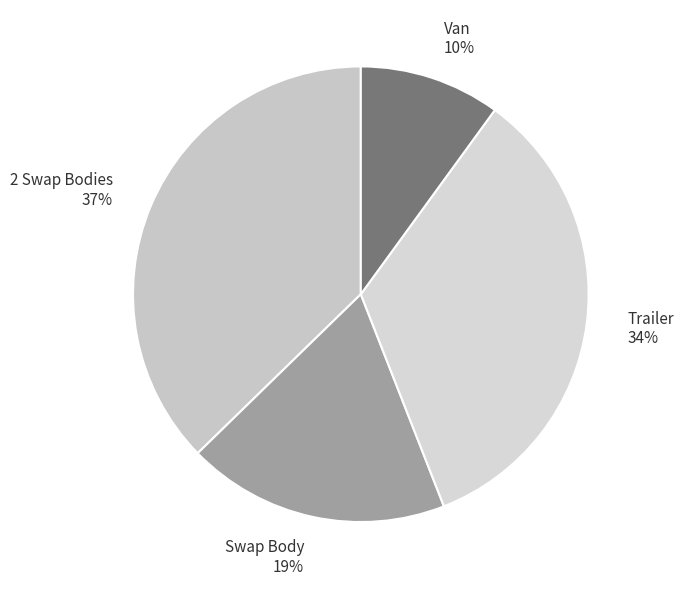

To the nearest percent, what percentage of the pie is Van?

10%